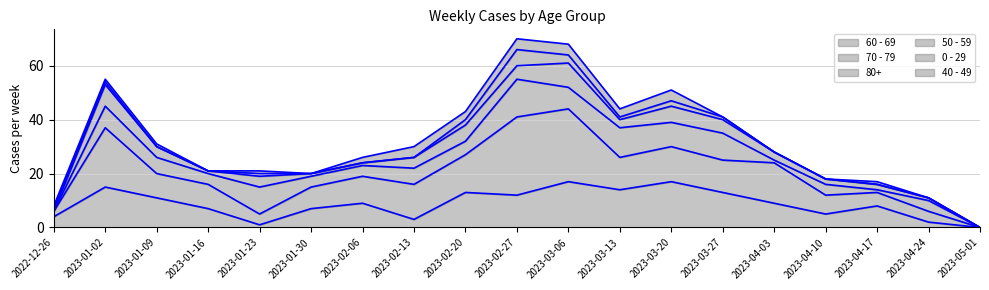

Does the chart display data point markers on the line(s)?

No